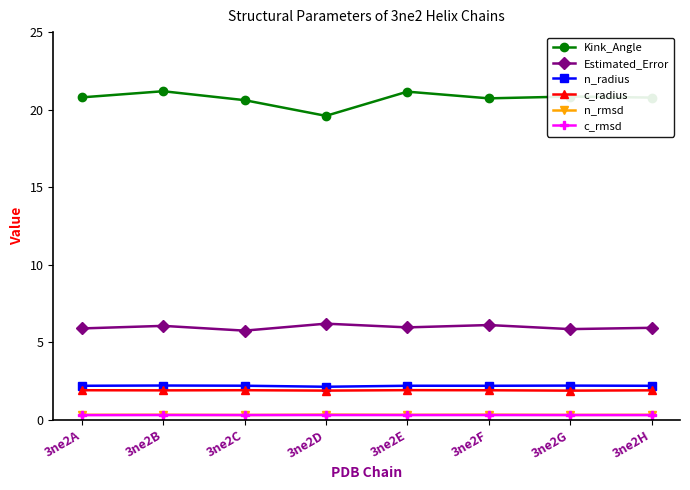

What is the value of the n_rmsd point at the 8th from the left?

0.3